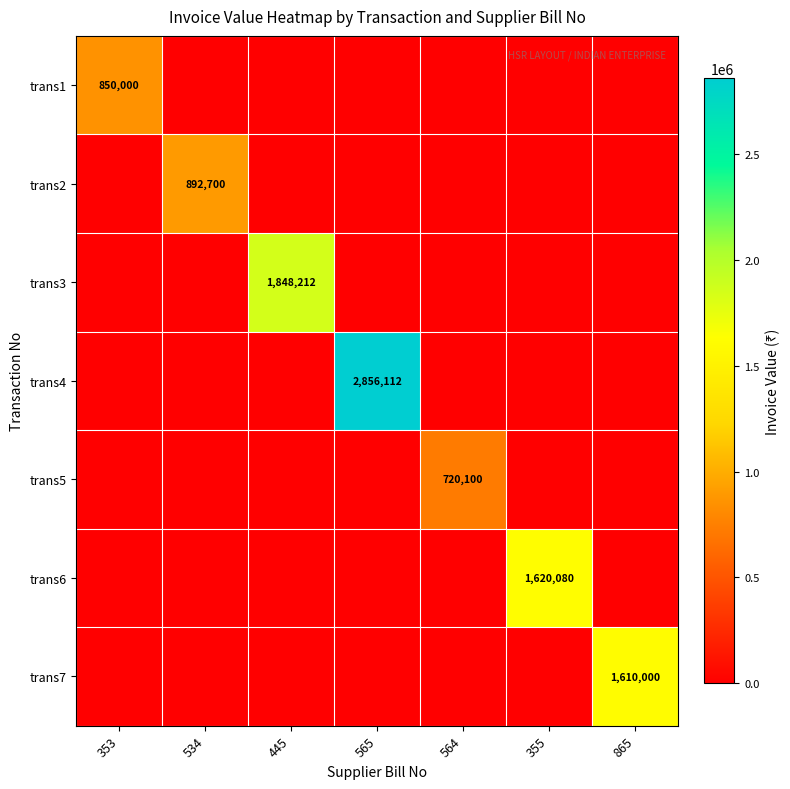

At which category is the sum across all series the highest?

565